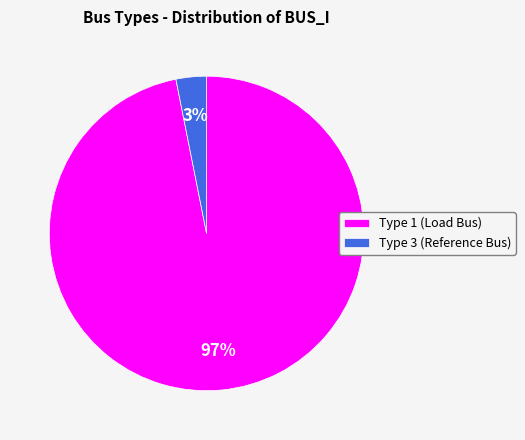

Between Type 3 (Reference Bus) and Type 1 (Load Bus), which is larger?

Type 1 (Load Bus)